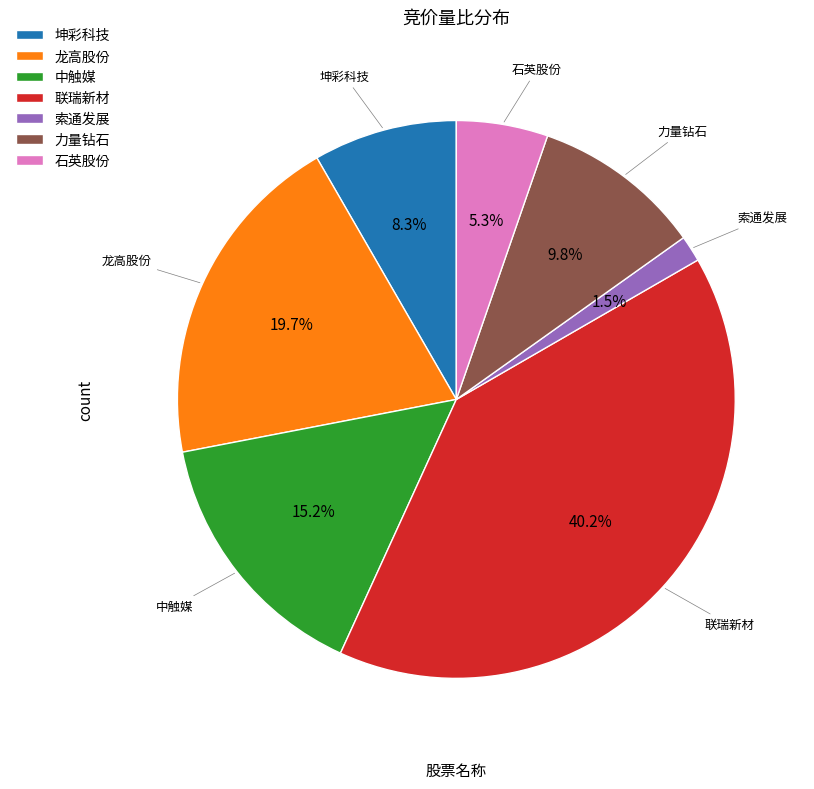

How many slices are in this pie chart?

7